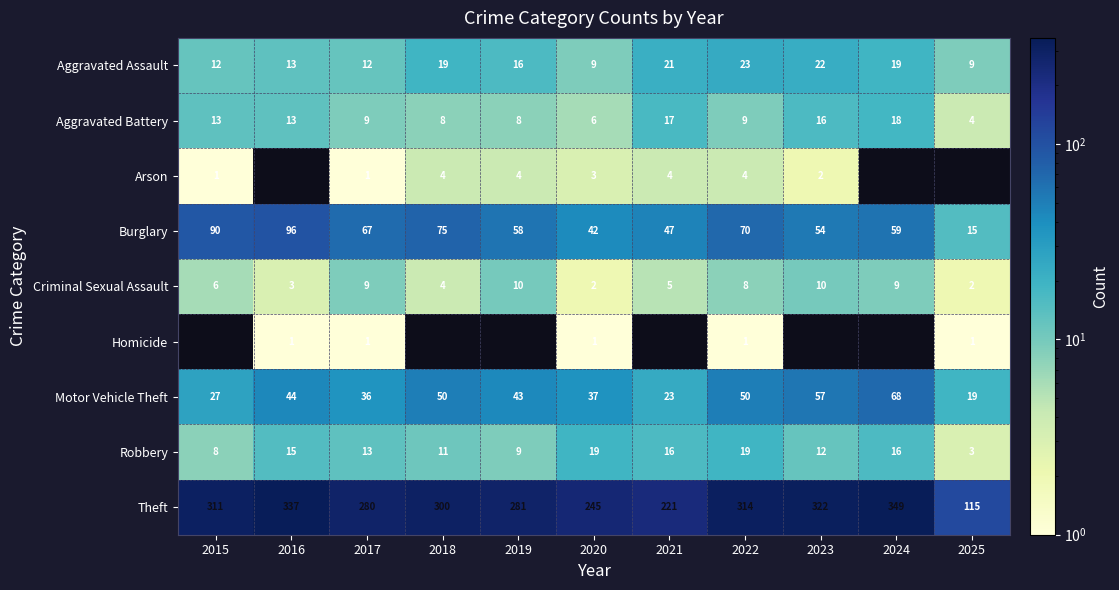

At 2022, list the series in order from largest to smallest.

Theft, Burglary, Motor Vehicle Theft, Aggravated Assault, Robbery, Aggravated Battery, Criminal Sexual Assault, Arson, Homicide